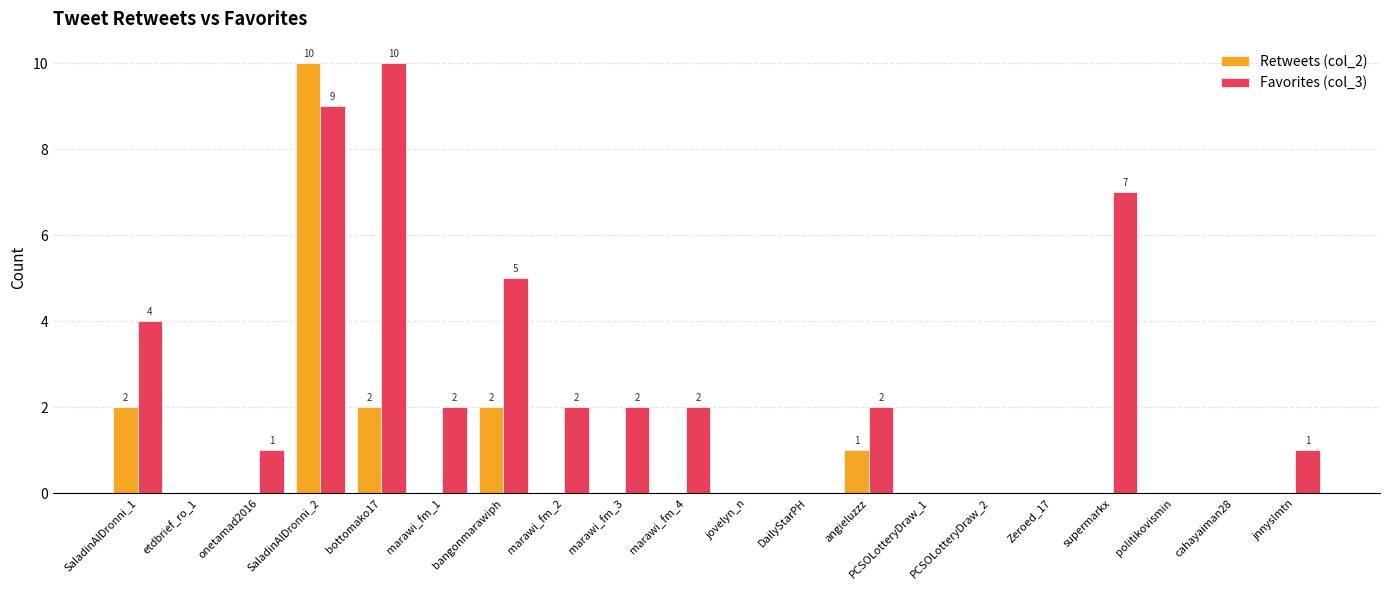

Count the number of data series in this chart.

2